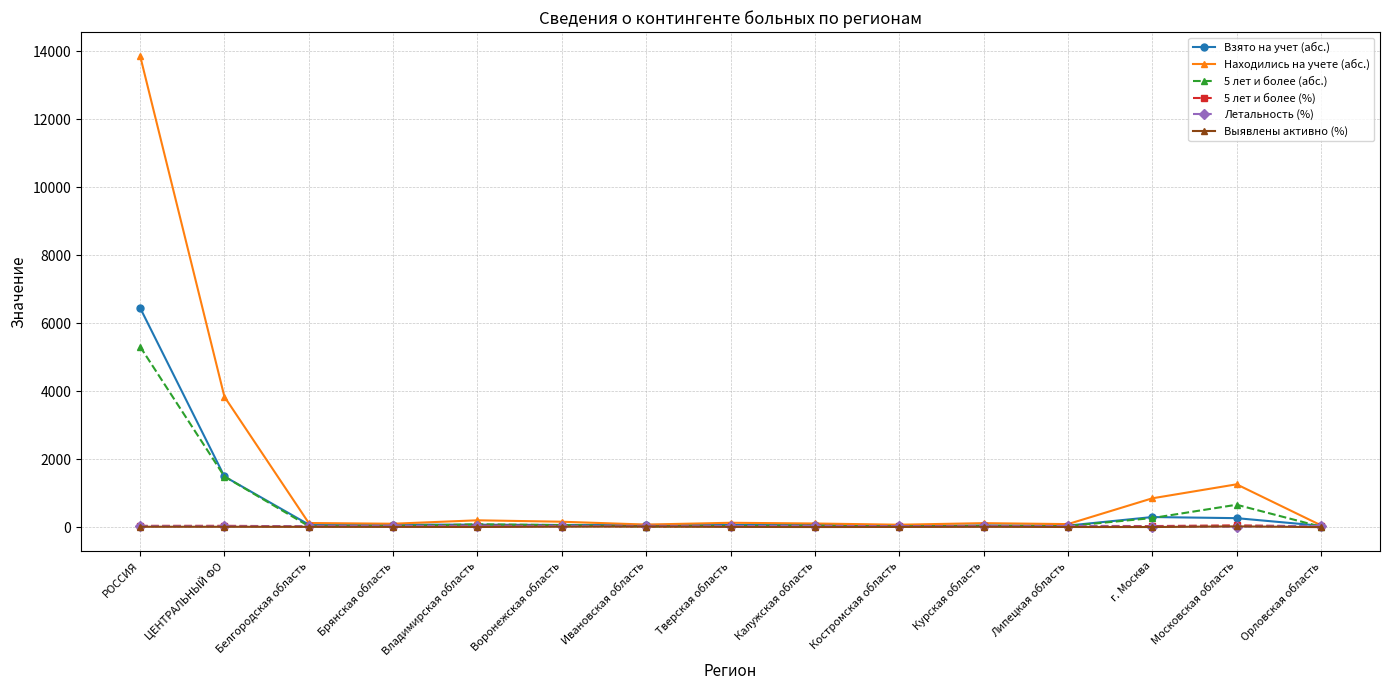

At which category is the sum across all series the highest?

РОССИЯ